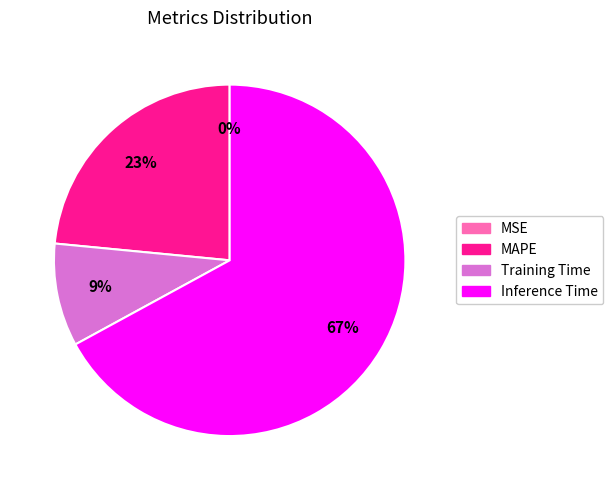

Combined, do Inference Time and MAPE account for over 50%?

Yes